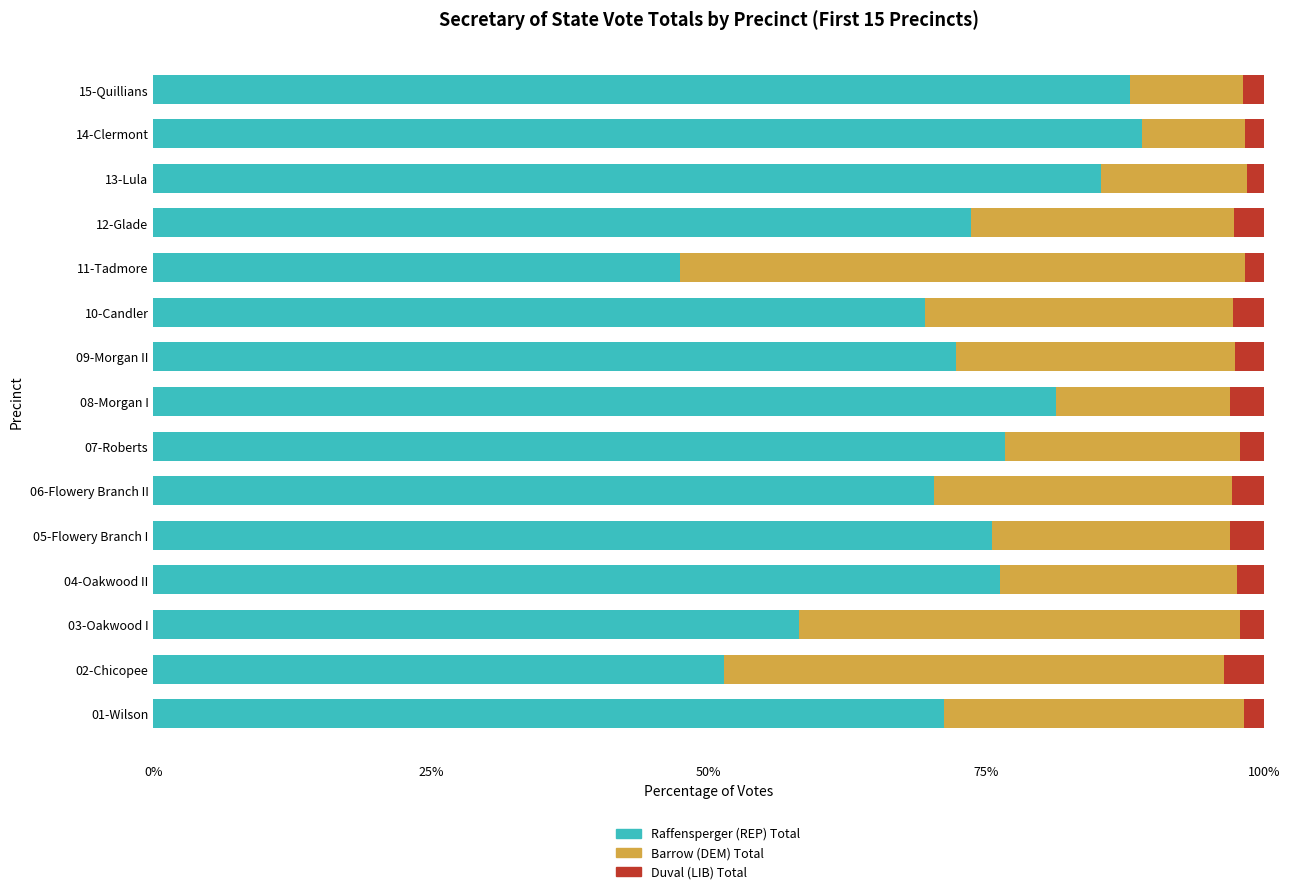

What is the total value across all series at 10-Candler?

100.0